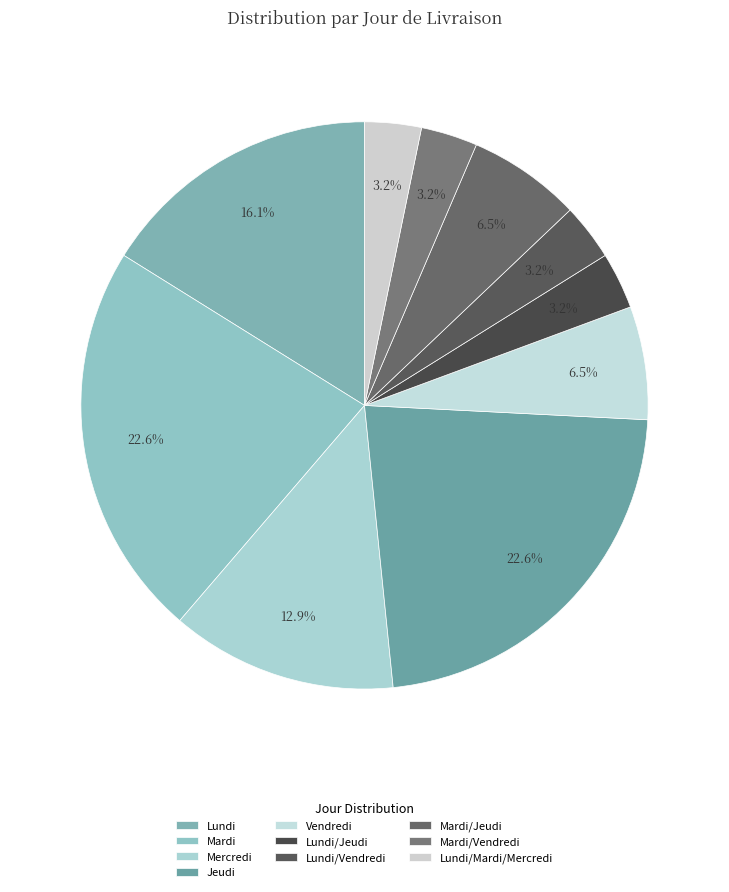

Is it true that Jeudi is 23% of the pie?

True